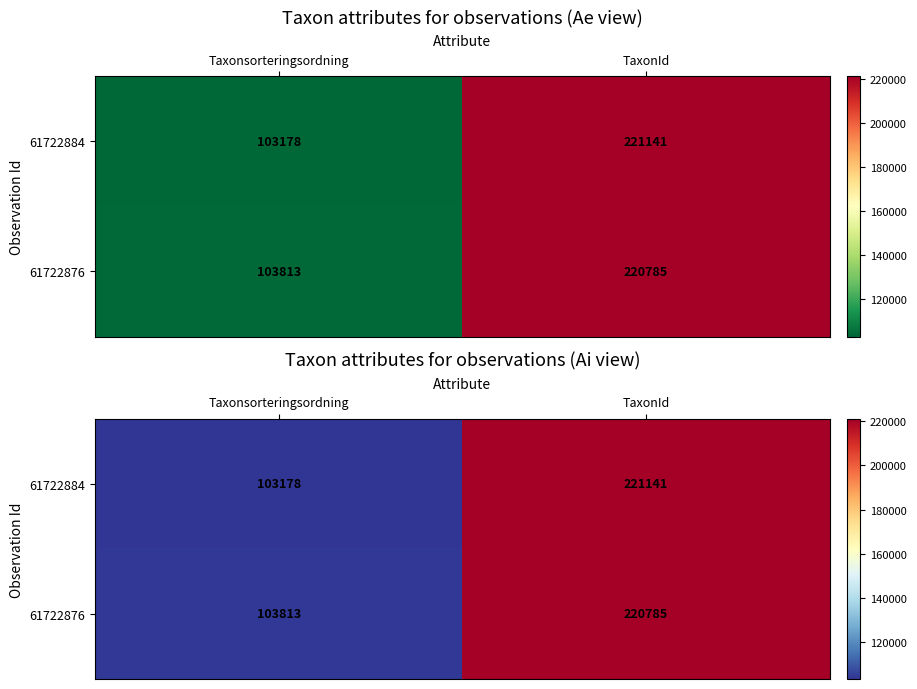

Which category has the lowest value across all series?

Taxonsorteringsordning